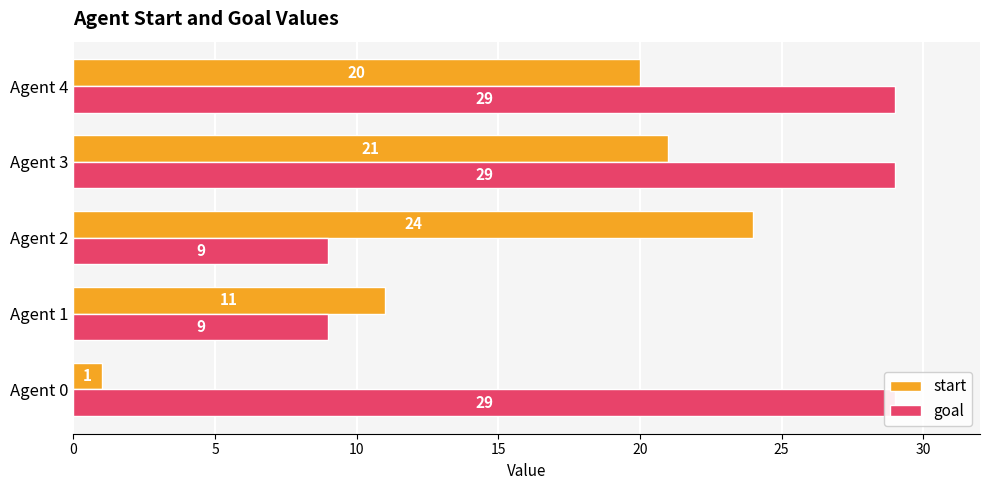

True or false: start has a value of 5 at Agent 1.

False